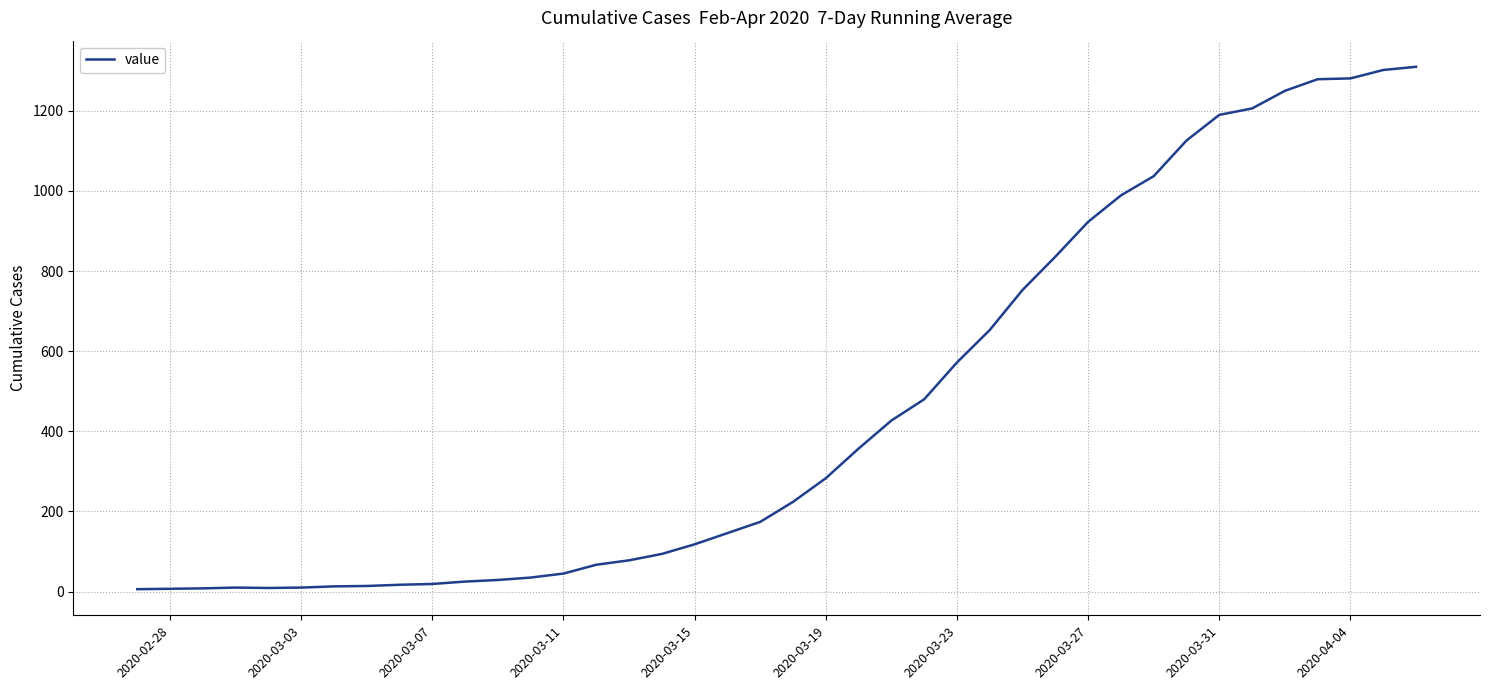

What is the greatest value displayed?

1310